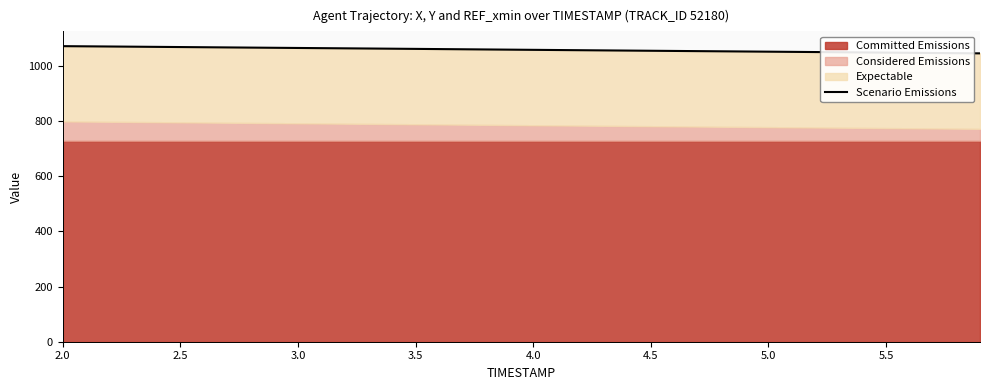

What is the greatest value displayed?

1072.0